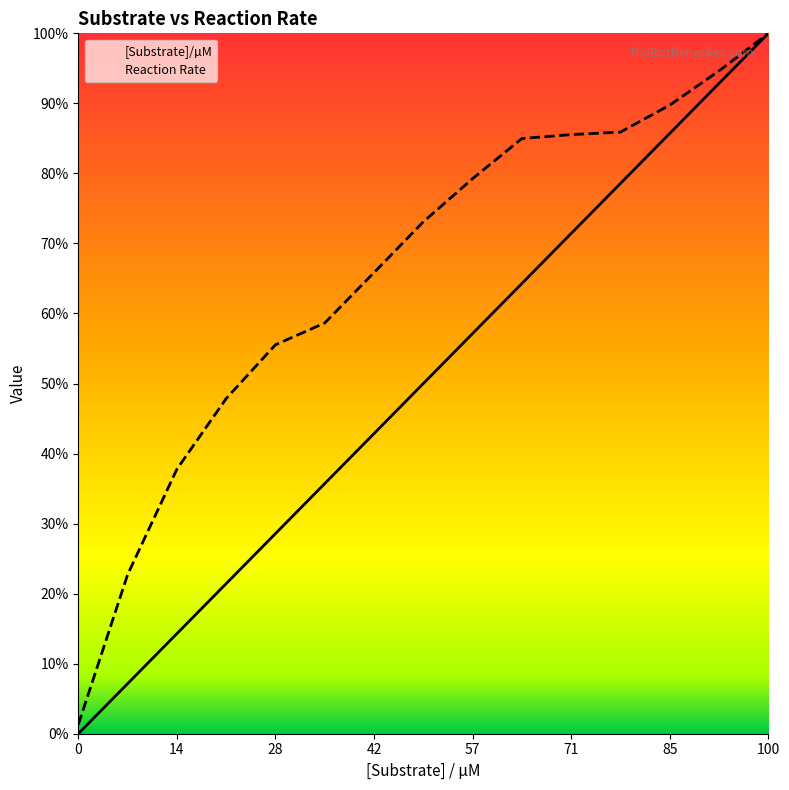

Which category has the highest value in the Reaction Rate series?

100